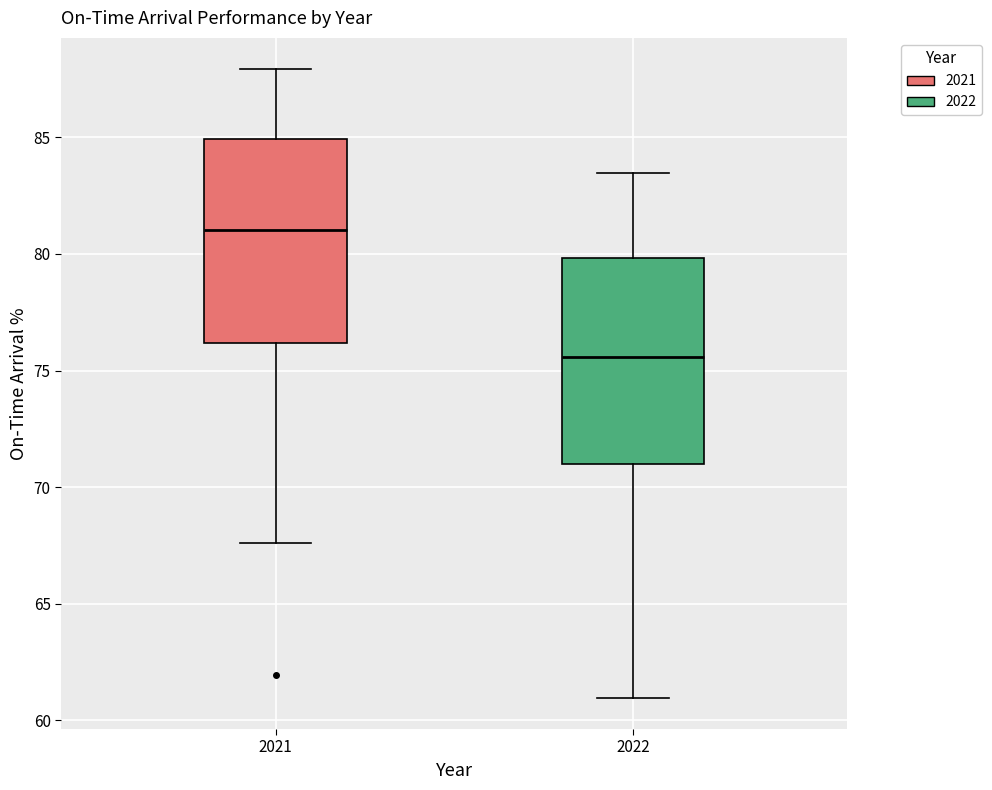

Reading left to right, transcribe this box plot: for each box, give where its median line is, the range the box spans, and where its two whiskers end, as read against the y-axis. The values are not printed on the chart, so give them approximately, as read against the axis.

2021: median 81.0, box 76.0 to 85.0, whiskers 67.5 to 88.0
2022: median 75.5, box 71.0 to 80.0, whiskers 61.0 to 83.5